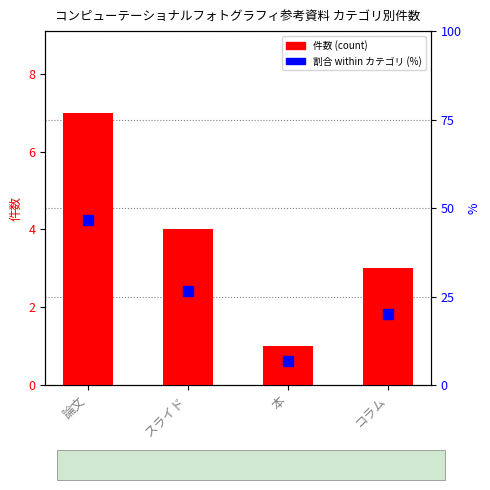

Which series has the largest range (max minus min)?

割合 (%)